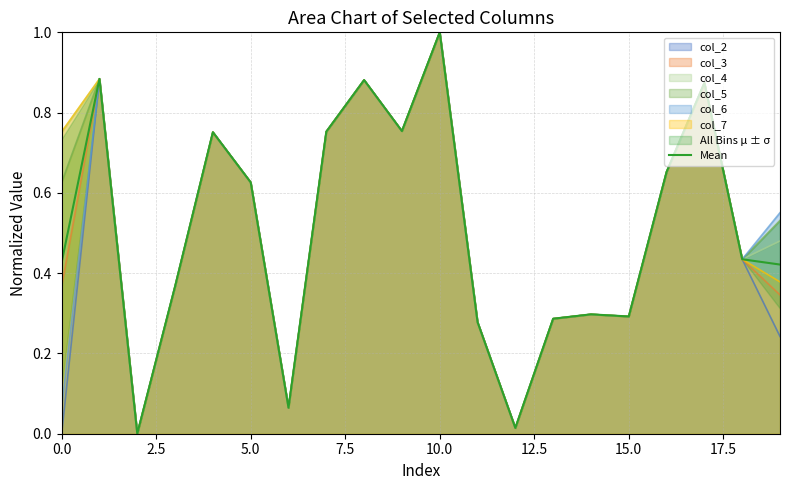

What is the highest value of the col_7 series?

1.0